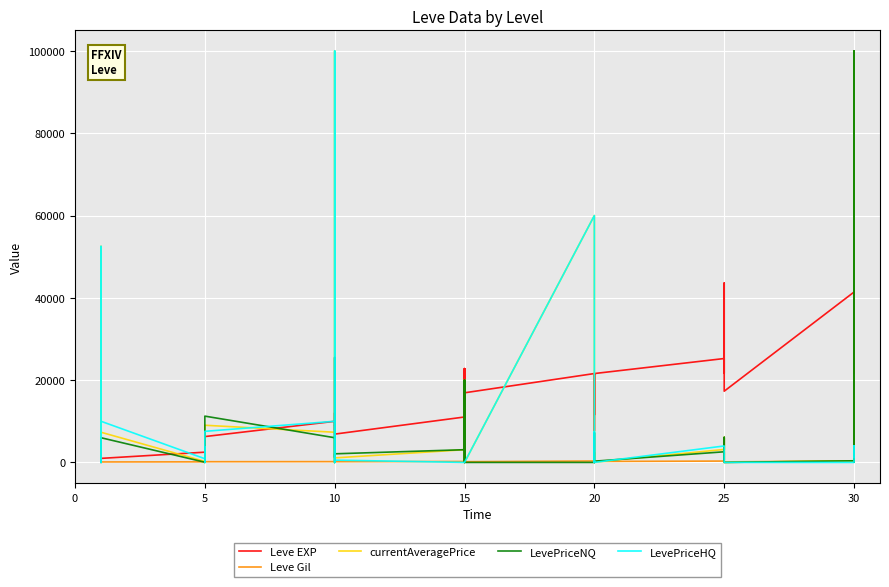

Is it true that LevePriceNQ equals 271 at 5?

False